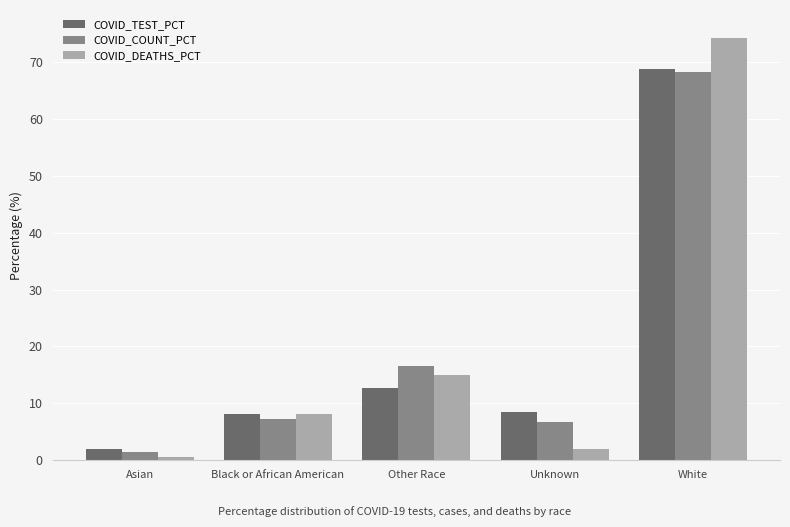

How many categories are shown in the chart?

5